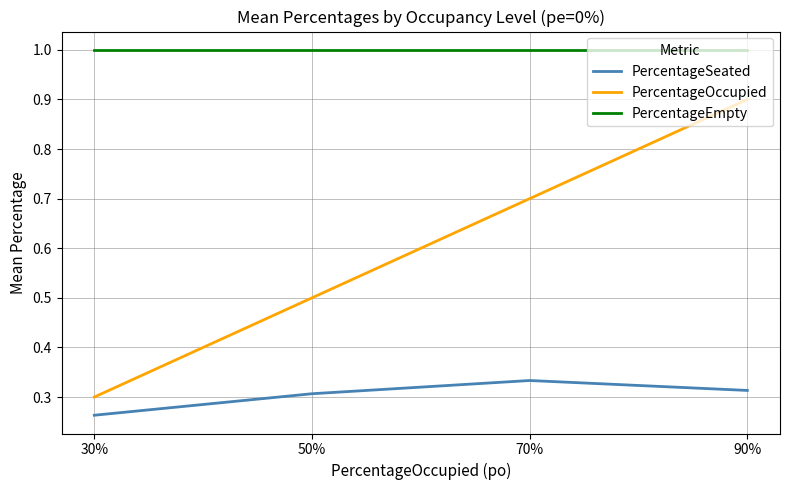

Between 30% and 50%, which series saw the biggest shift?

PercentageOccupied